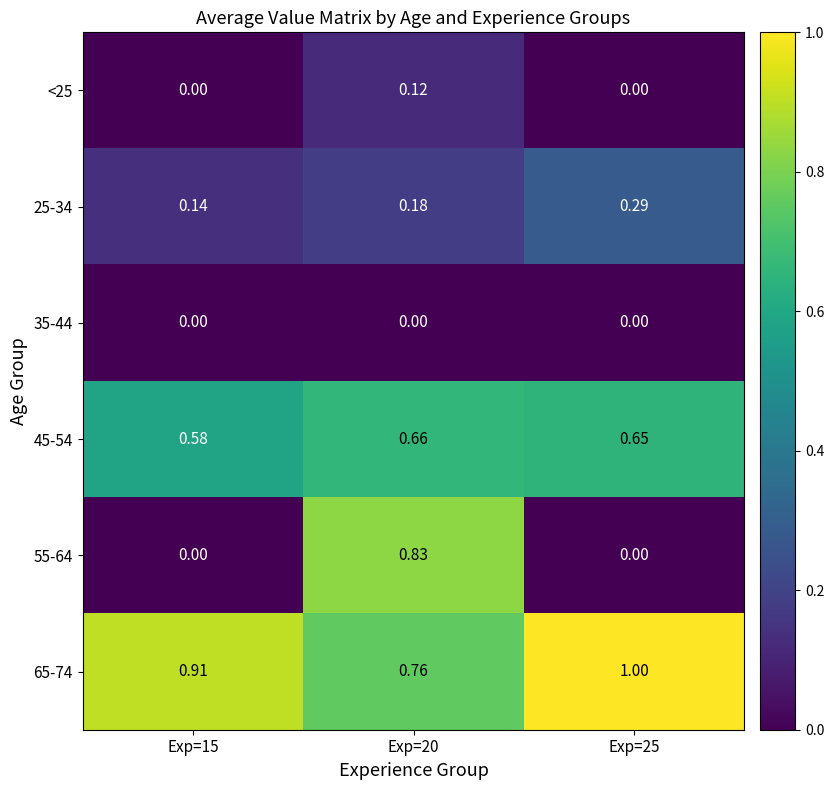

Rank the series at Exp=15 from lowest to highest value.

<25, 35-44, 55-64, 25-34, 45-54, 65-74